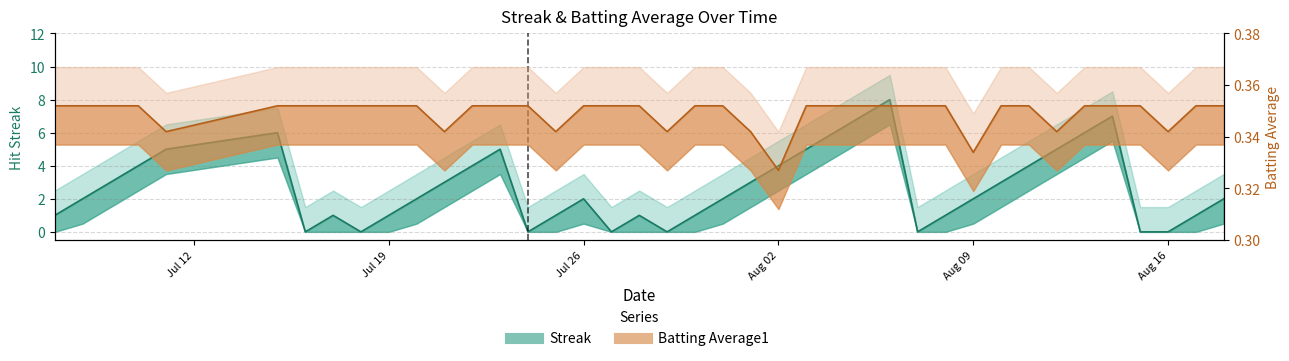

What is the total value across all series at 2010-07-10?

4.4